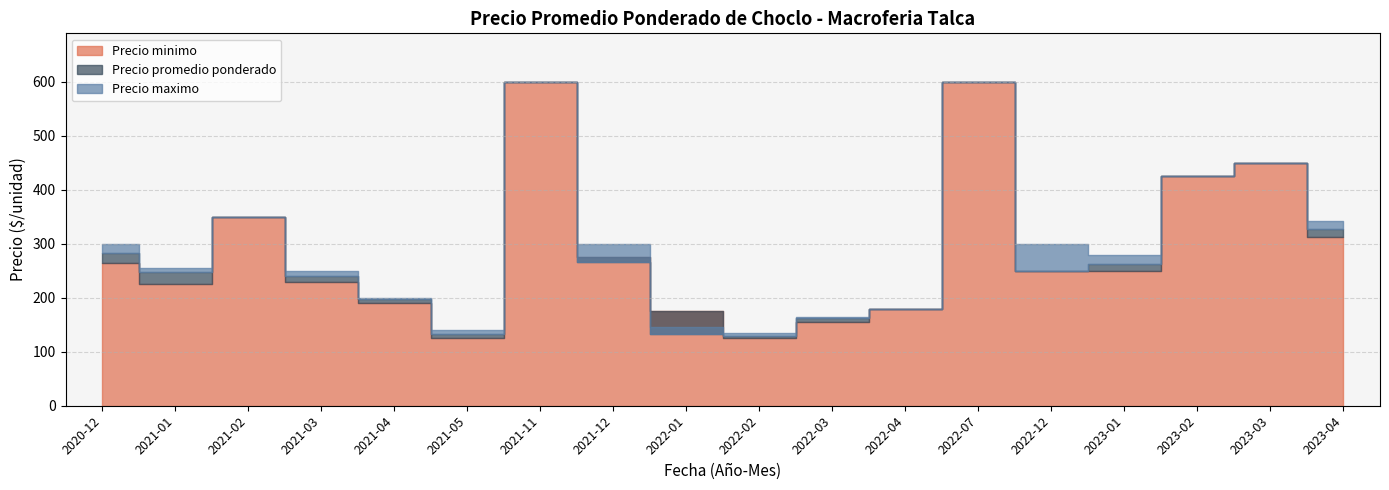

How many intersections are there between Precio minimo and Precio maximo?

2